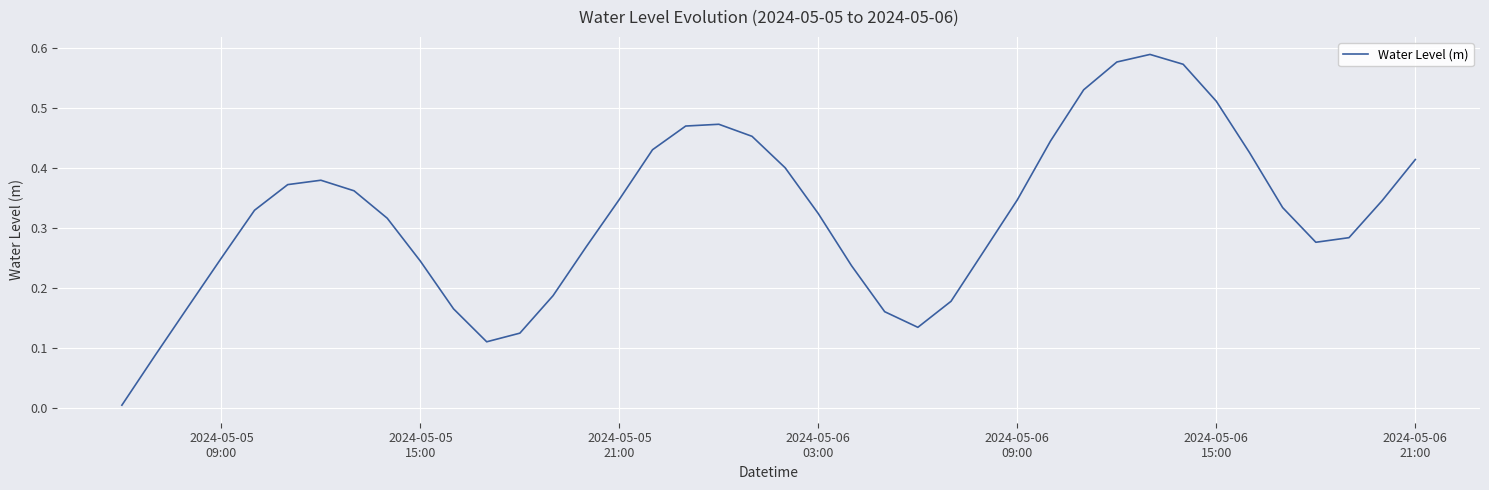

How many lines are shown in the chart?

1